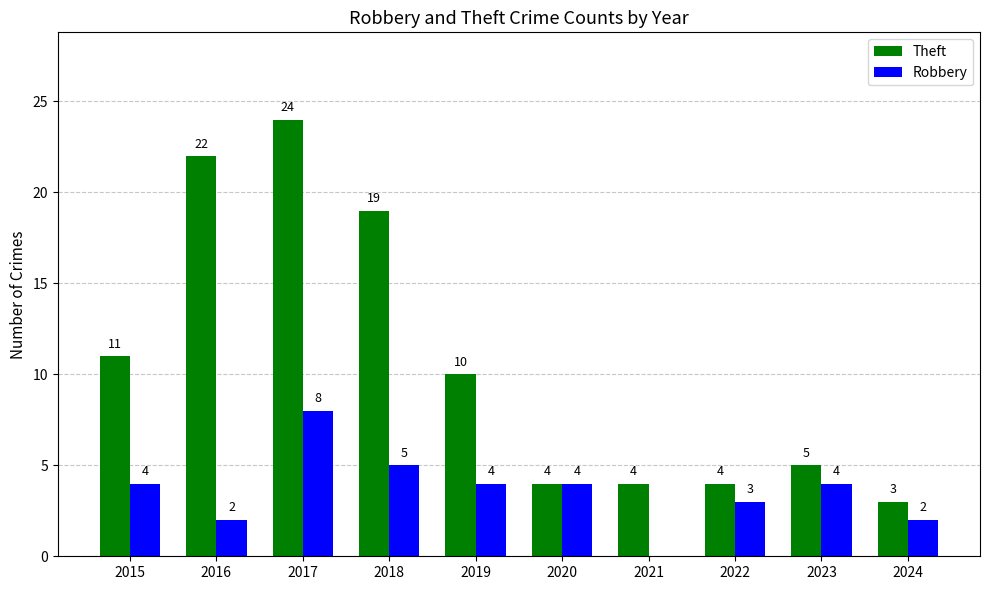

The value of Theft at 2020 is 4. True or false?

True